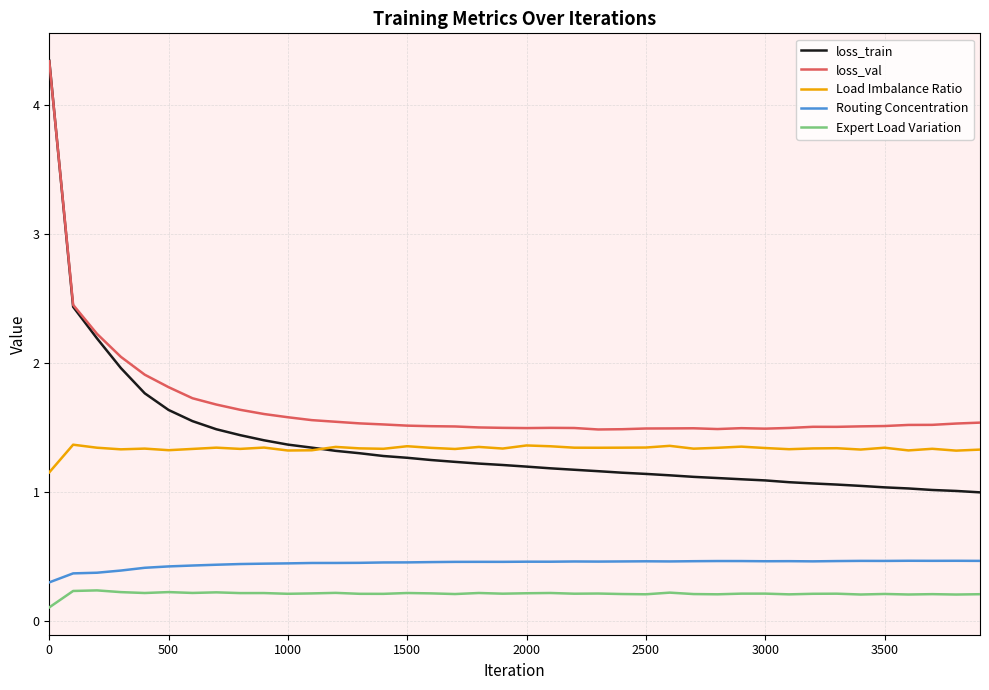

True or false: Load Imbalance Ratio has more than 2 points higher than both neighbors.

True